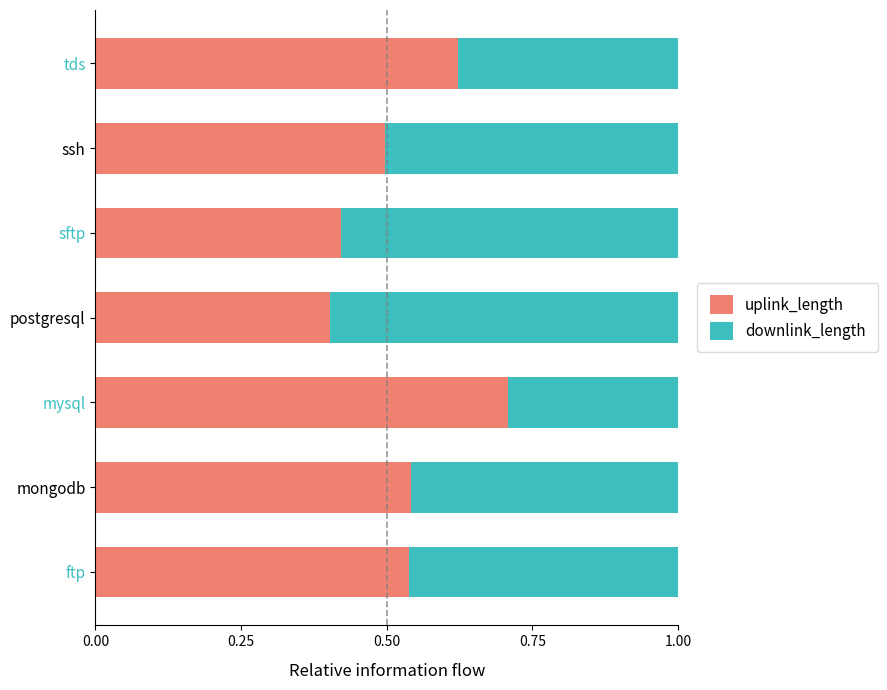

What is the total value across all series at ftp?

1.0